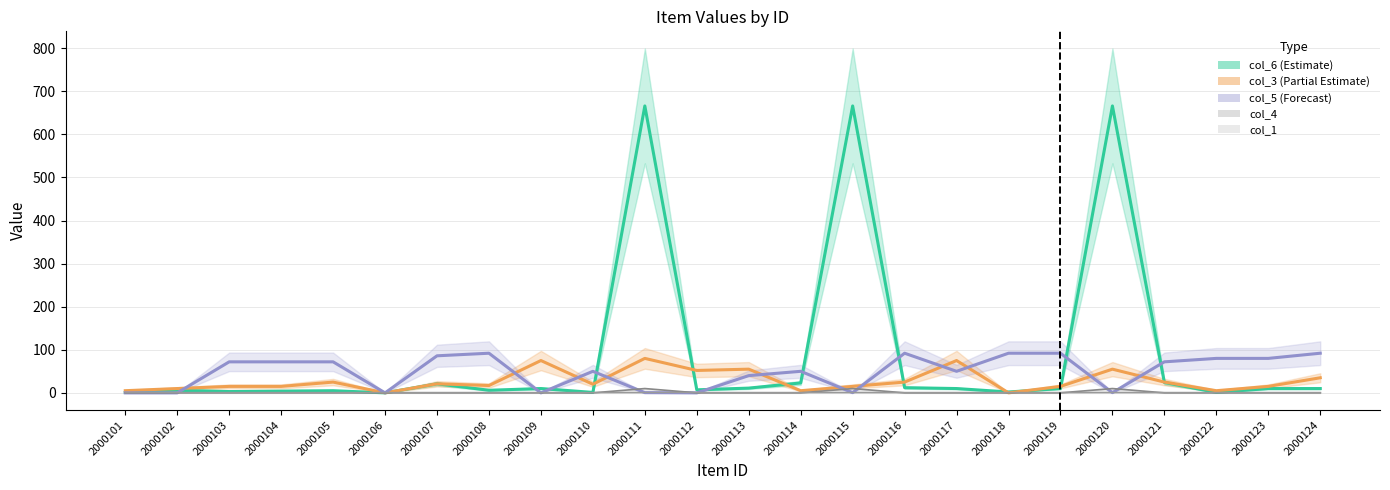

What is the difference between the highest and lowest values at 2000104?

72.0